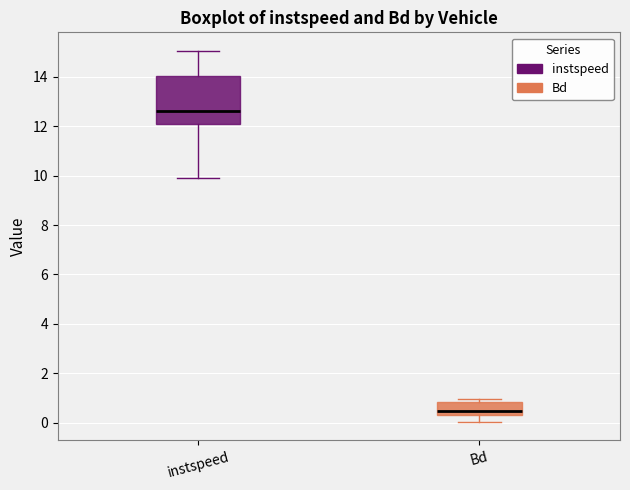

Which box is the tallest, from its lower edge to its upper edge?

instspeed